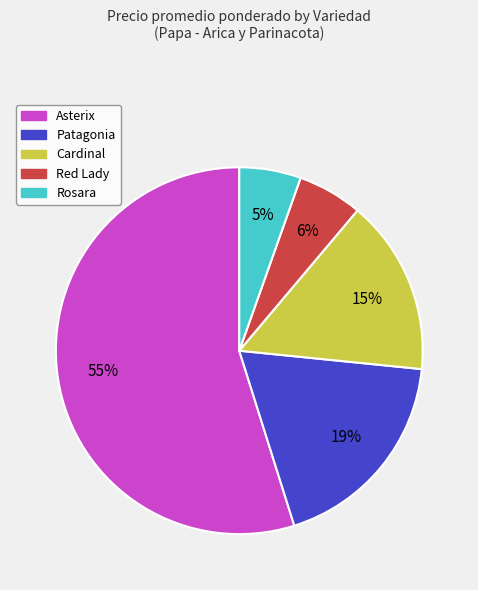

Is there a majority slice in this chart?

Yes